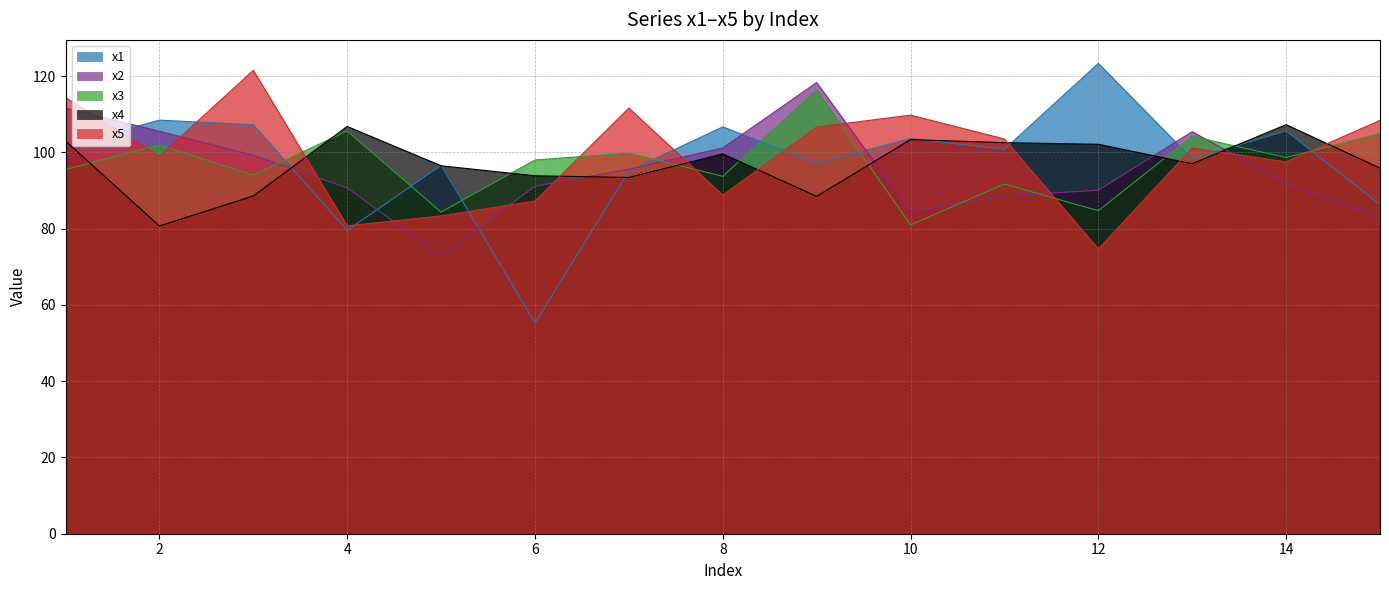

At which label does x3 first exceed 97?

2